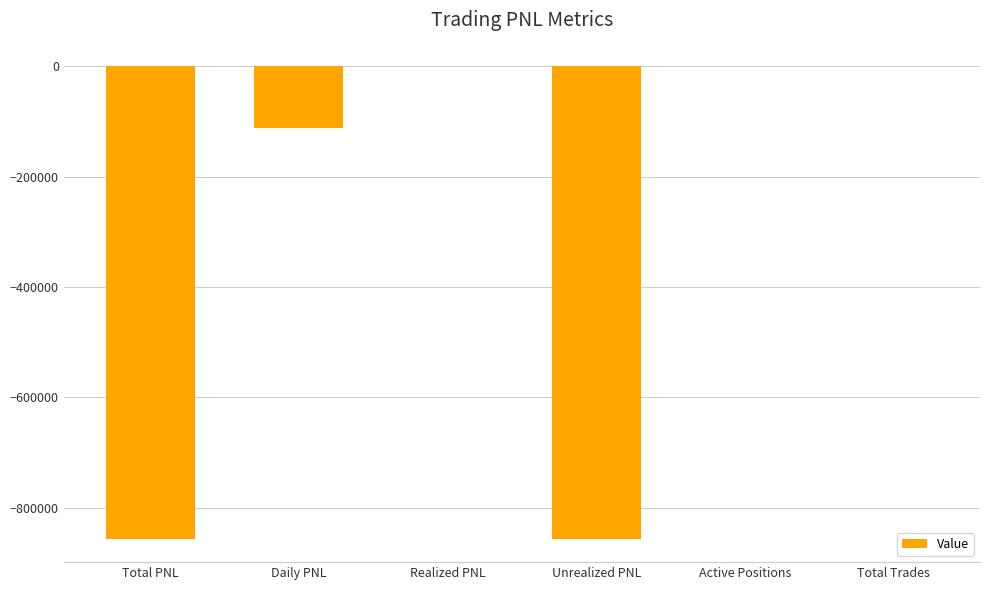

What is the average value?

-304058.5